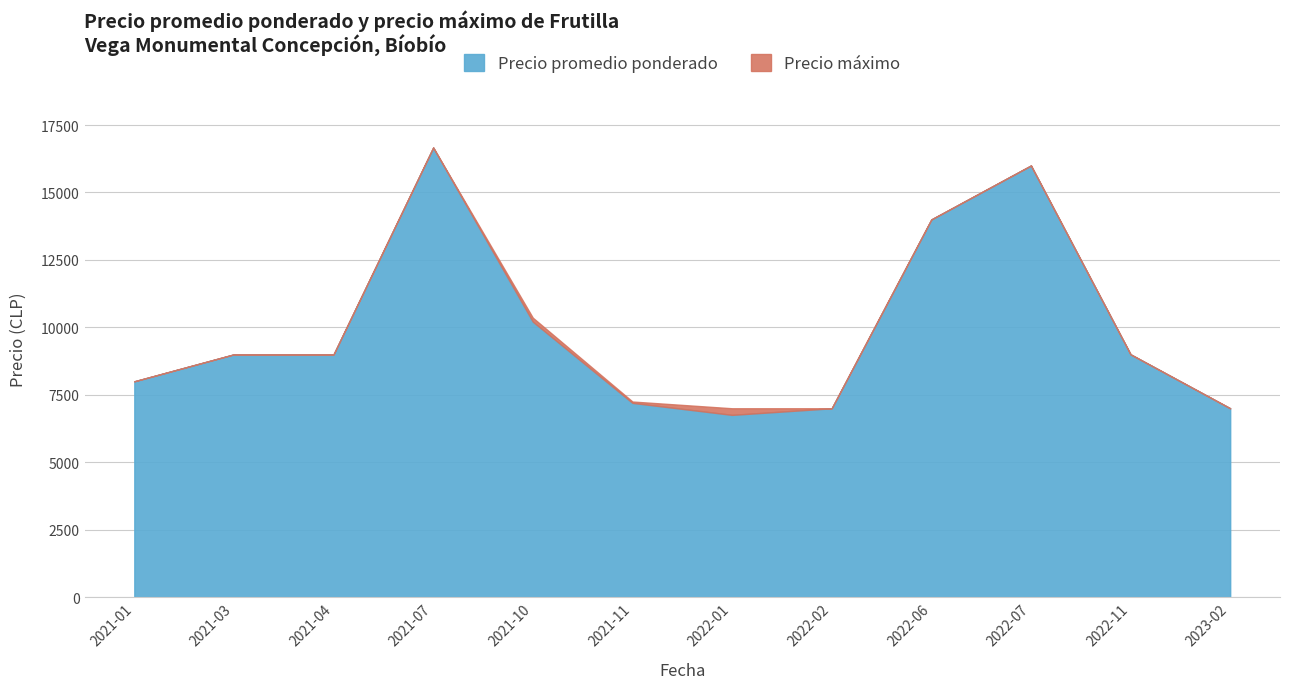

Rank the series by their average value, from lowest to highest.

Precio promedio ponderado, Precio maximo